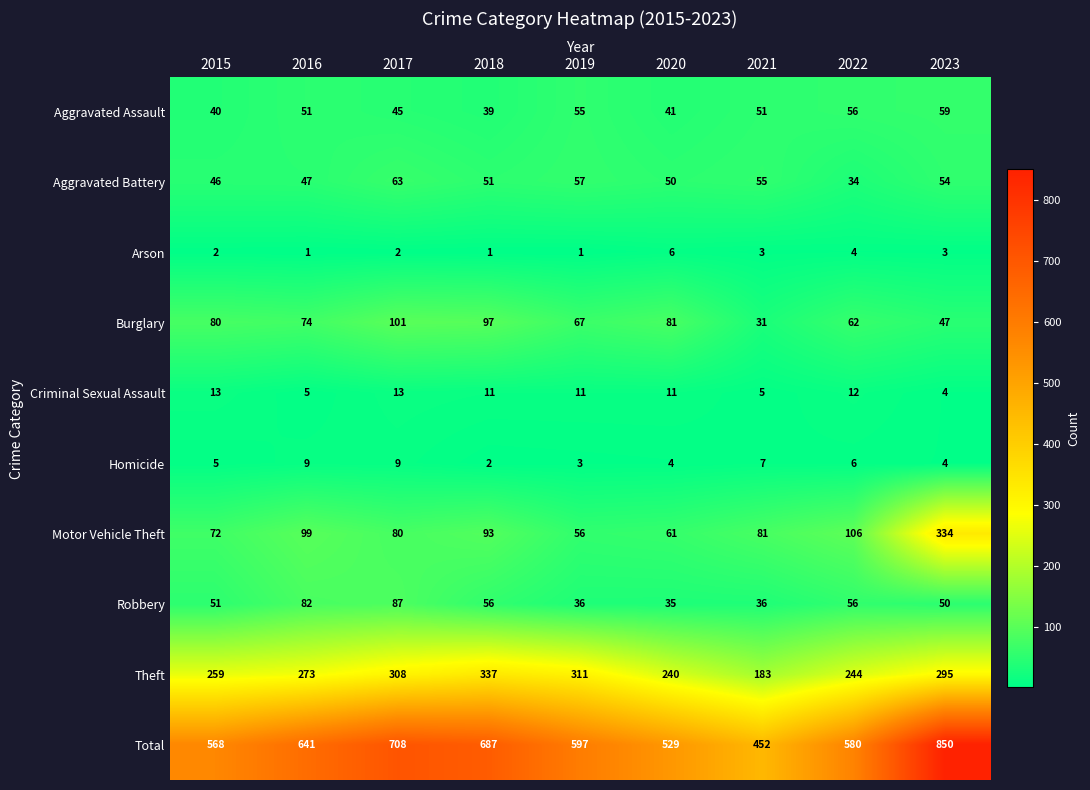

What is the approximate value of Criminal Sexual Assault at 2021?

5